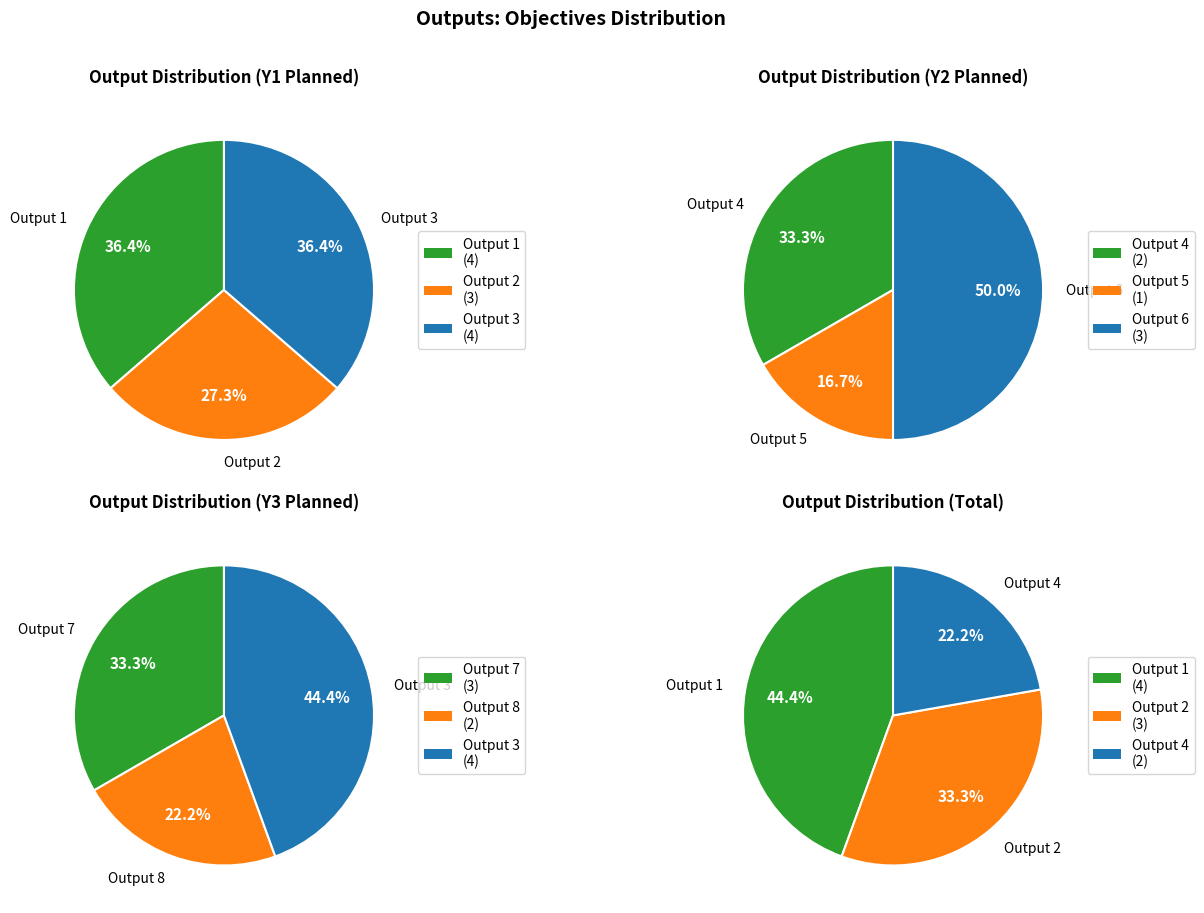

Rank the categories by value from highest to lowest.

Output 1, Output 3, Output 2, Output 6, Output 7, Output 4, Output 8, Output 5